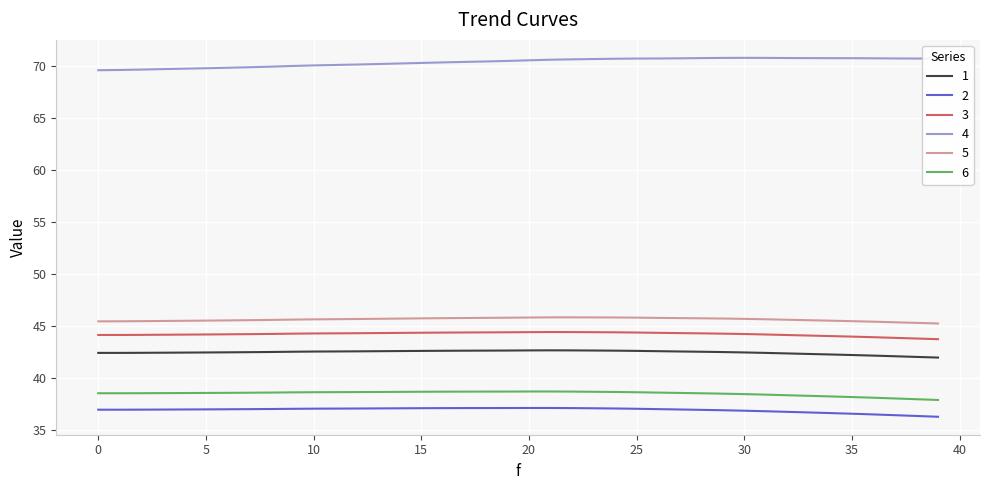

True or false: 3 and 5 cross at least once.

False